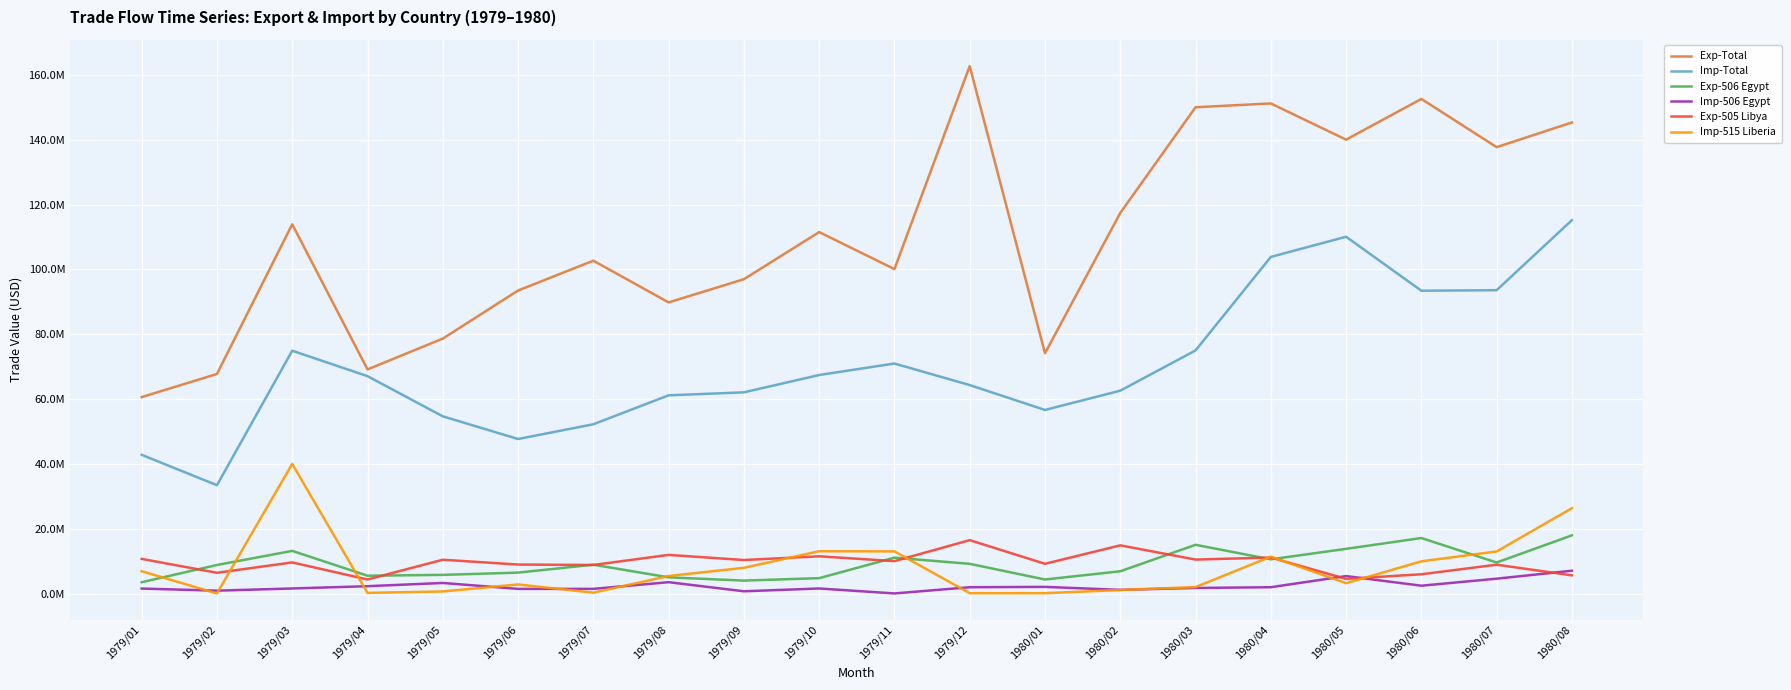

Where is the first local maximum for Imp-506 Egypt?

1979/05